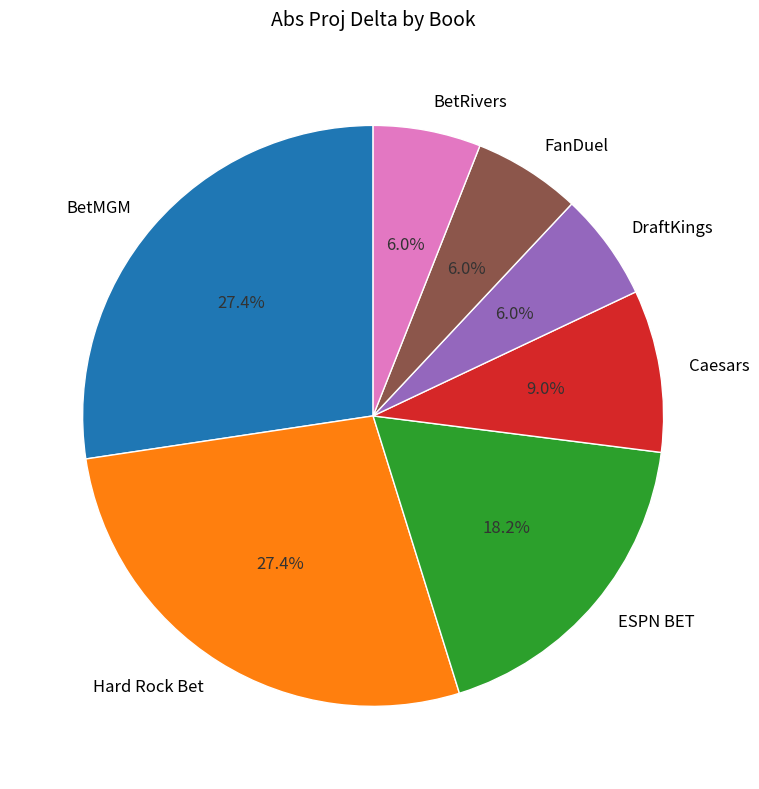

Is there a majority slice in this chart?

No